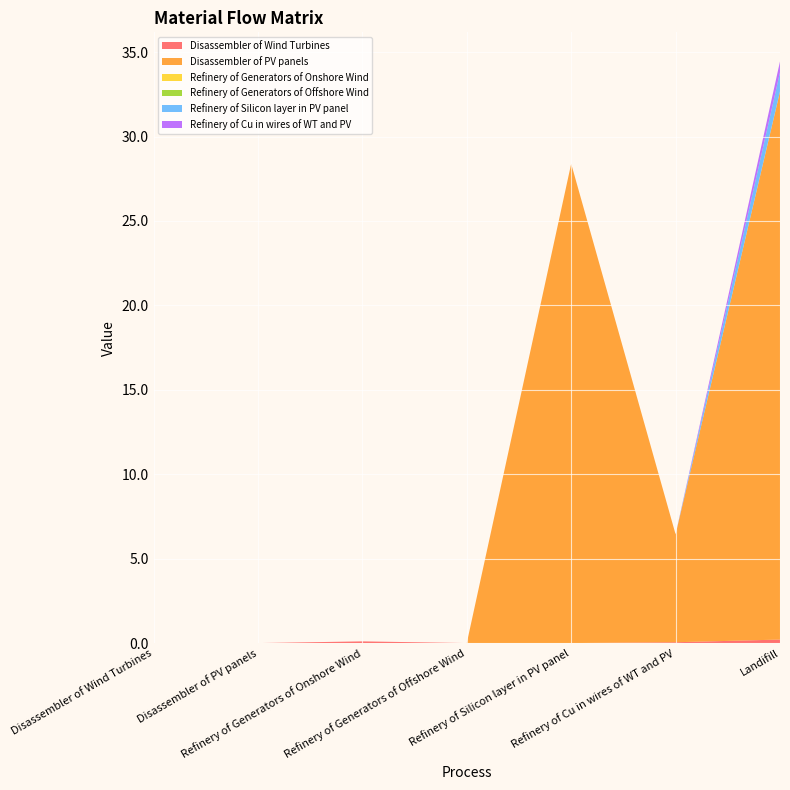

Reading right to left, transcribe all the data shown in this chart.

Disassembler of Wind Turbines: Landifill=0.2	Refinery of Cu in wires of WT and PV=0.0	Refinery of Silicon layer in PV panel=0.0	Refinery of Generators of Offshore Wind=0.0	Refinery of Generators of Onshore Wind=0.1	Disassembler of PV panels=0.0	Disassembler of Wind Turbines=0.0
Disassembler of PV panels: Landifill=32.5	Refinery of Cu in wires of WT and PV=6.4	Refinery of Silicon layer in PV panel=28.4	Refinery of Generators of Offshore Wind=0.0	Refinery of Generators of Onshore Wind=0.0	Disassembler of PV panels=0.0	Disassembler of Wind Turbines=0.0
Refinery of Generators of Onshore Wind: Landifill=0.0	Refinery of Cu in wires of WT and PV=0.0	Refinery of Silicon layer in PV panel=0.0	Refinery of Generators of Offshore Wind=0.0	Refinery of Generators of Onshore Wind=0.0	Disassembler of PV panels=0.0	Disassembler of Wind Turbines=0.0
Refinery of Generators of Offshore Wind: Landifill=0.0	Refinery of Cu in wires of WT and PV=0.0	Refinery of Silicon layer in PV panel=0.0	Refinery of Generators of Offshore Wind=0.0	Refinery of Generators of Onshore Wind=0.0	Disassembler of PV panels=0.0	Disassembler of Wind Turbines=0.0
Refinery of Silicon layer in PV panel: Landifill=1.1	Refinery of Cu in wires of WT and PV=0.0	Refinery of Silicon layer in PV panel=0.0	Refinery of Generators of Offshore Wind=0.0	Refinery of Generators of Onshore Wind=0.0	Disassembler of PV panels=0.0	Disassembler of Wind Turbines=0.0
Refinery of Cu in wires of WT and PV: Landifill=0.6	Refinery of Cu in wires of WT and PV=0.0	Refinery of Silicon layer in PV panel=0.0	Refinery of Generators of Offshore Wind=0.0	Refinery of Generators of Onshore Wind=0.0	Disassembler of PV panels=0.0	Disassembler of Wind Turbines=0.0